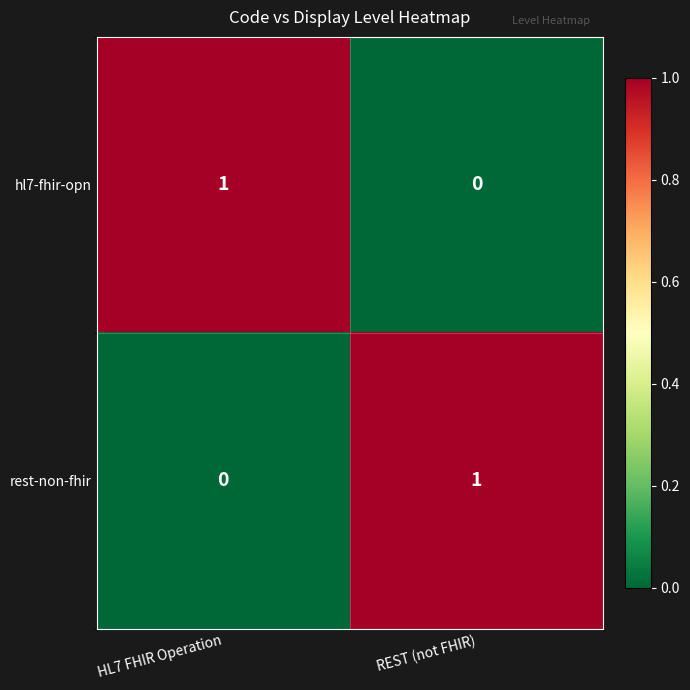

Is it true that hl7-fhir-opn equals 0 at REST (not FHIR)?

True